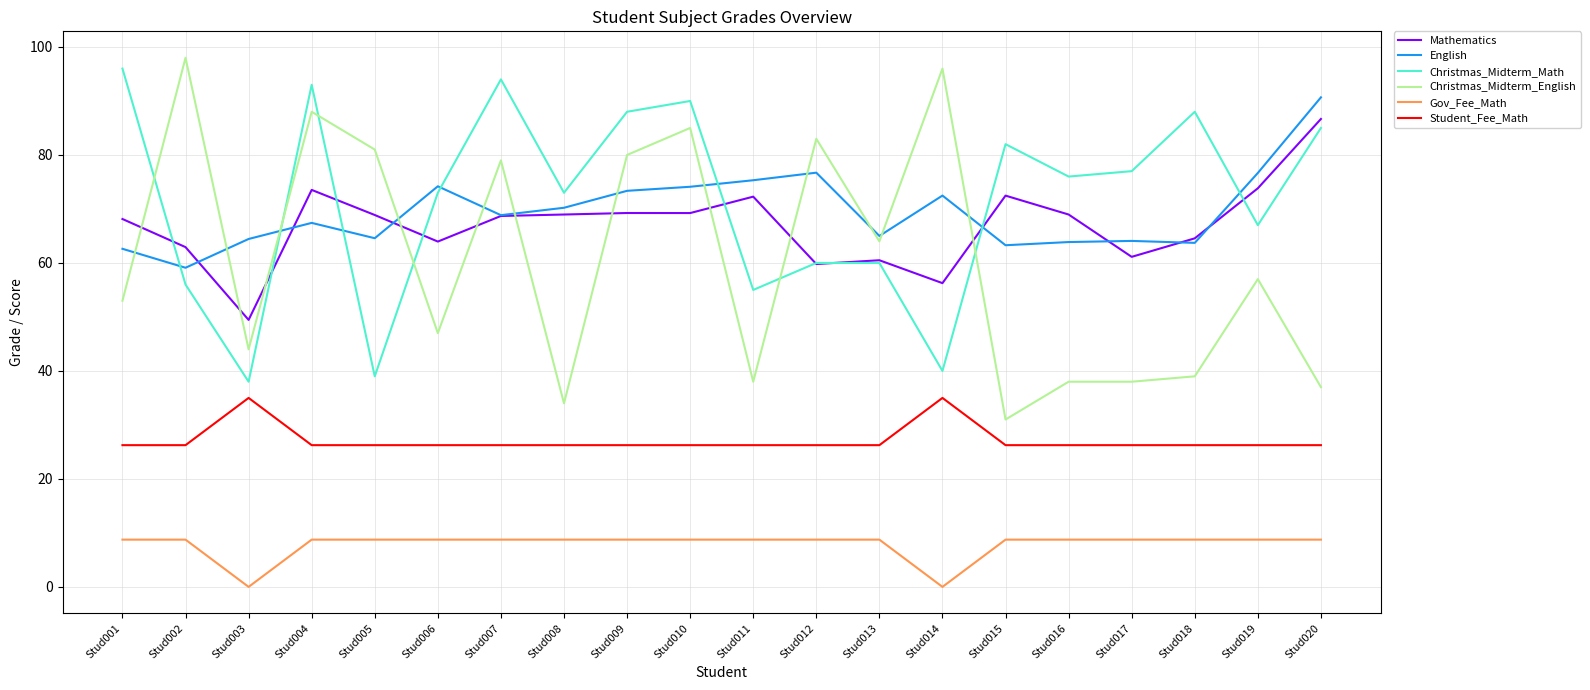

Is this an area chart (filled region under the line)?

No